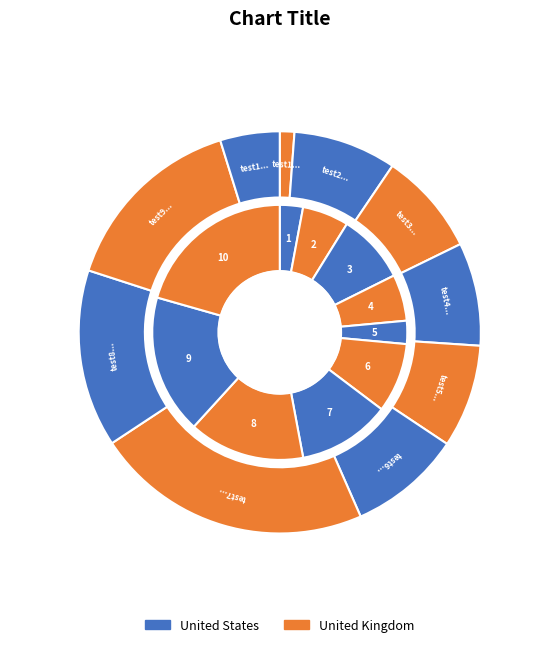

How many slices are in this pie chart?

10